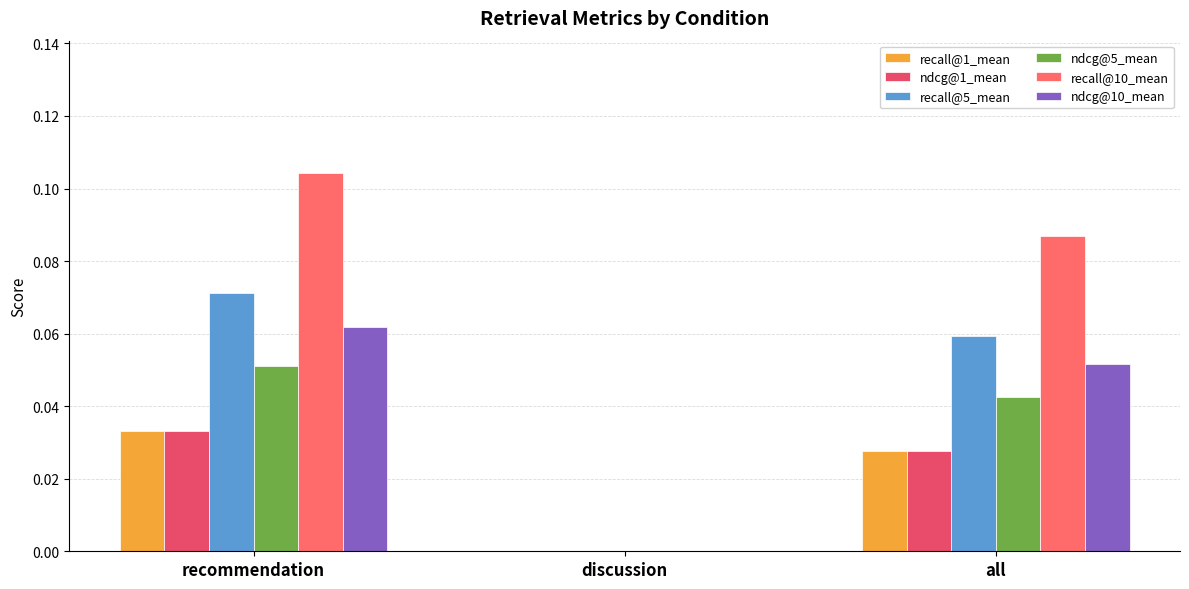

At how many categories does at least one series exceed 0?

2